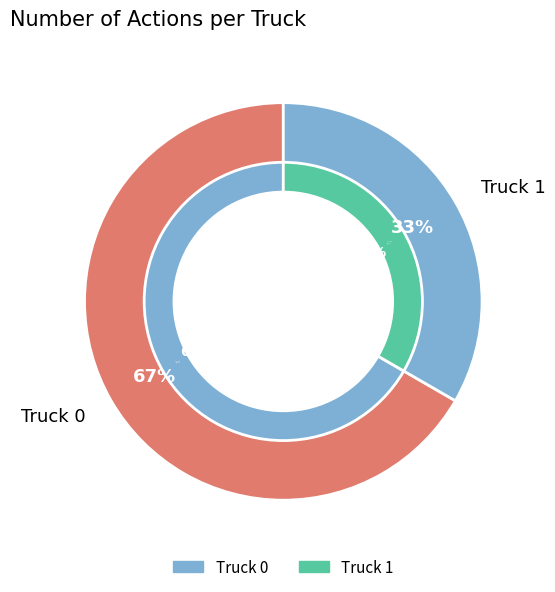

To the nearest percent, what is the average slice percentage?

50%